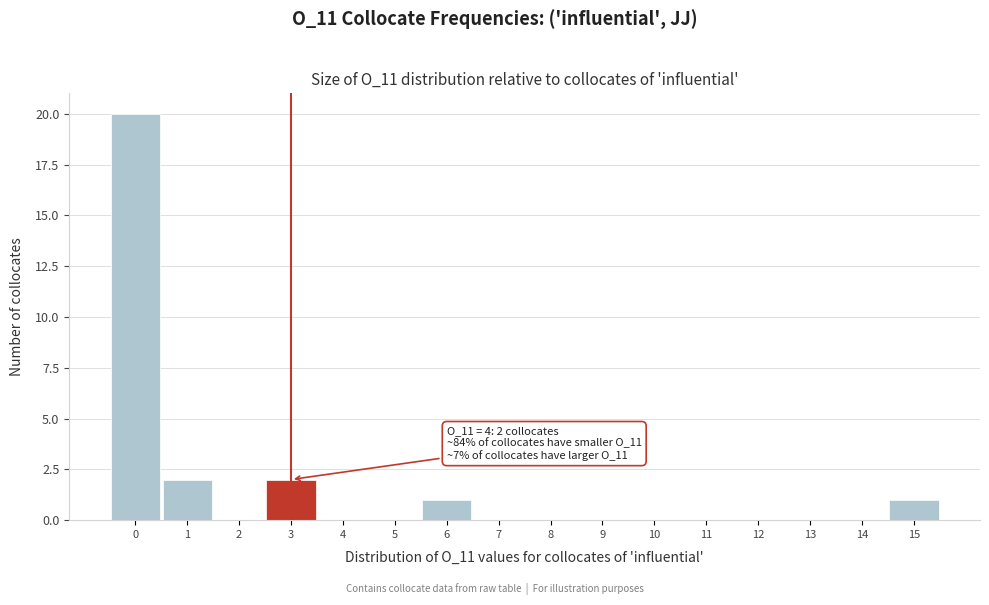

Reading right to left, extract all data points from this chart.

15=1	14=0	13=0	12=0	11=0	10=0	9=0	8=0	7=0	6=1	5=0	4=0	3=2	2=0	1=2	0=20